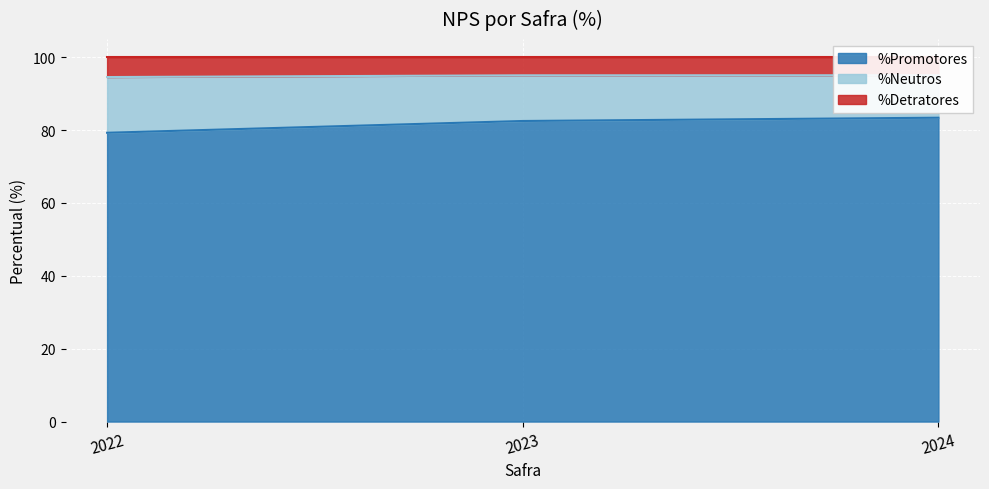

True or false: %Promotores has a value of 79.3 at 2022.

True